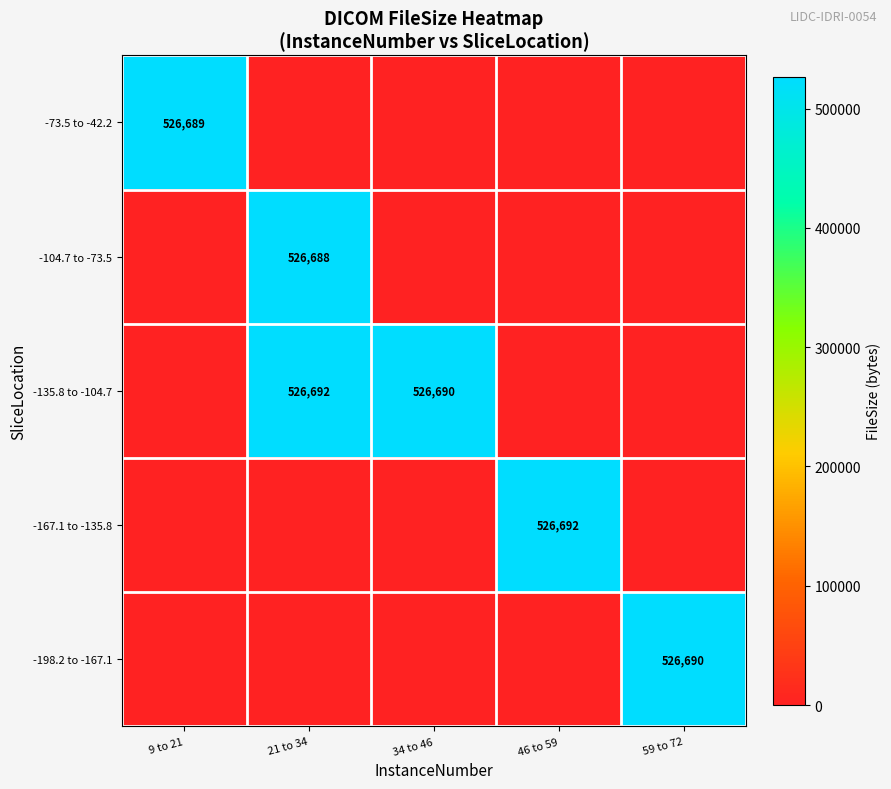

What is the average value of the -135.8 to -104.7 series?

210676.4